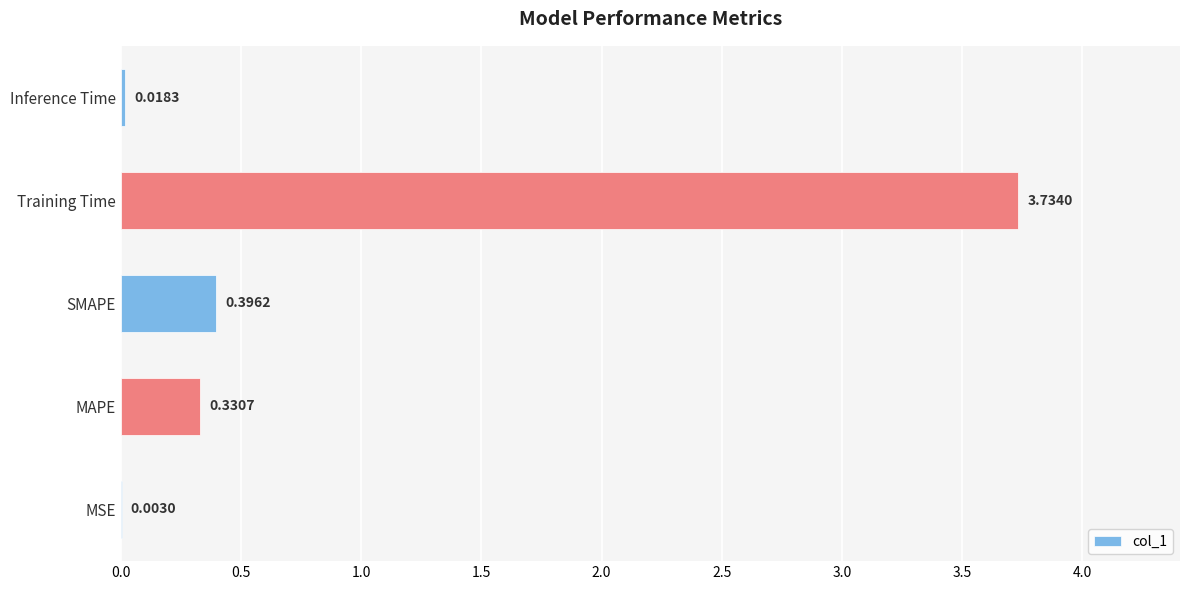

Between SMAPE and Inference Time, which is larger?

SMAPE